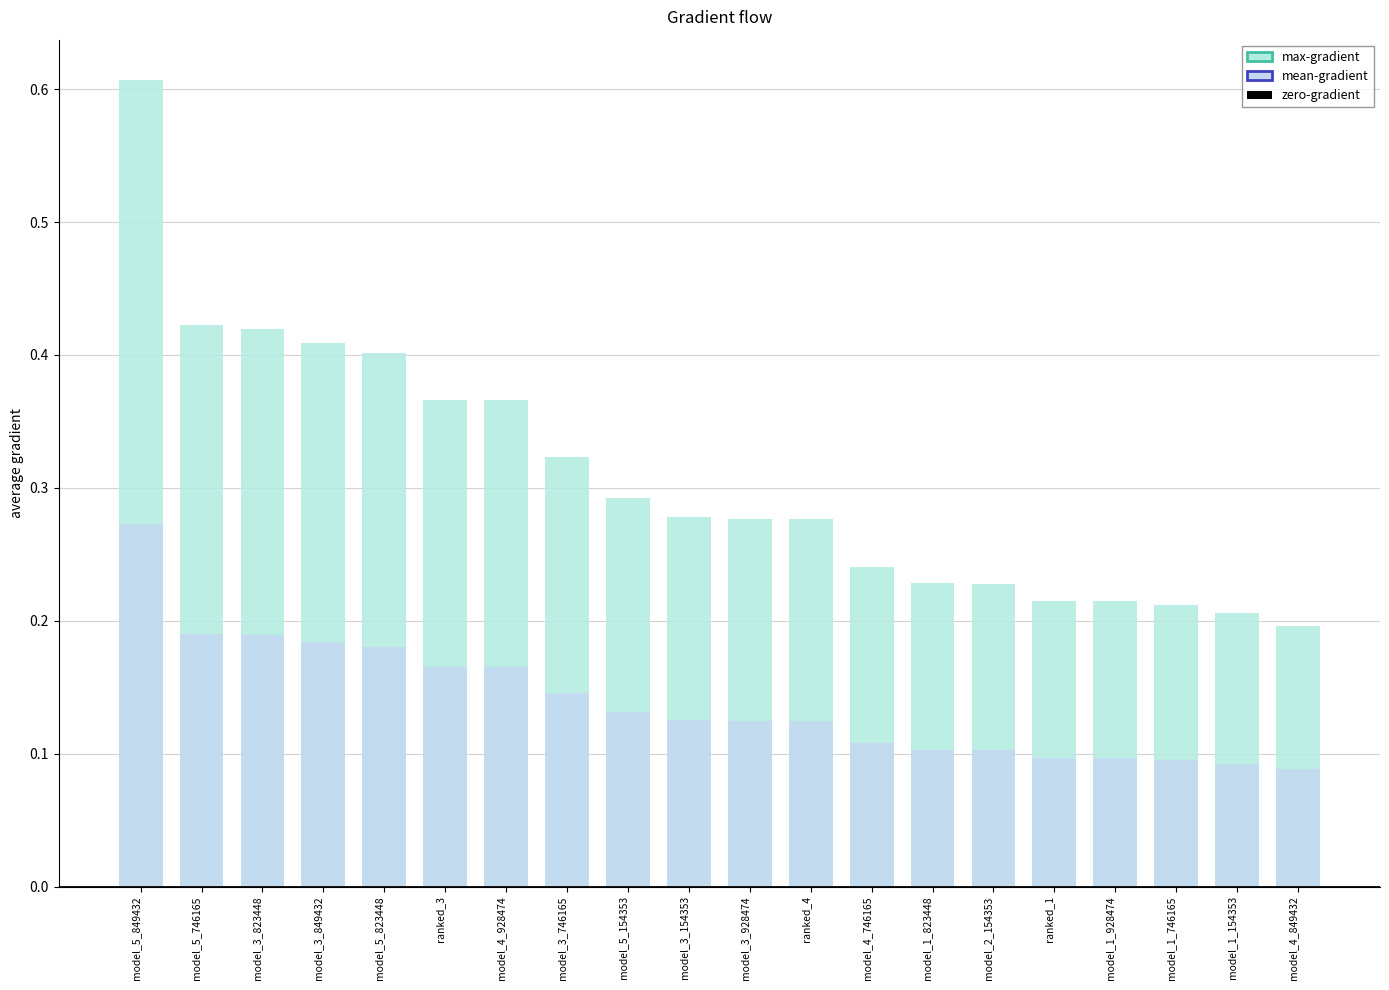

Reading left to right, list all the values displayed in this chart.

max-gradient: 0.6	0.4	0.4	0.4	0.4	0.4	0.4	0.3	0.3	0.3	0.3	0.3	0.2	0.2	0.2	0.2	0.2	0.2	0.2	0.2
mean-gradient: 0.3	0.2	0.2	0.2	0.2	0.2	0.2	0.1	0.1	0.1	0.1	0.1	0.1	0.1	0.1	0.1	0.1	0.1	0.1	0.1